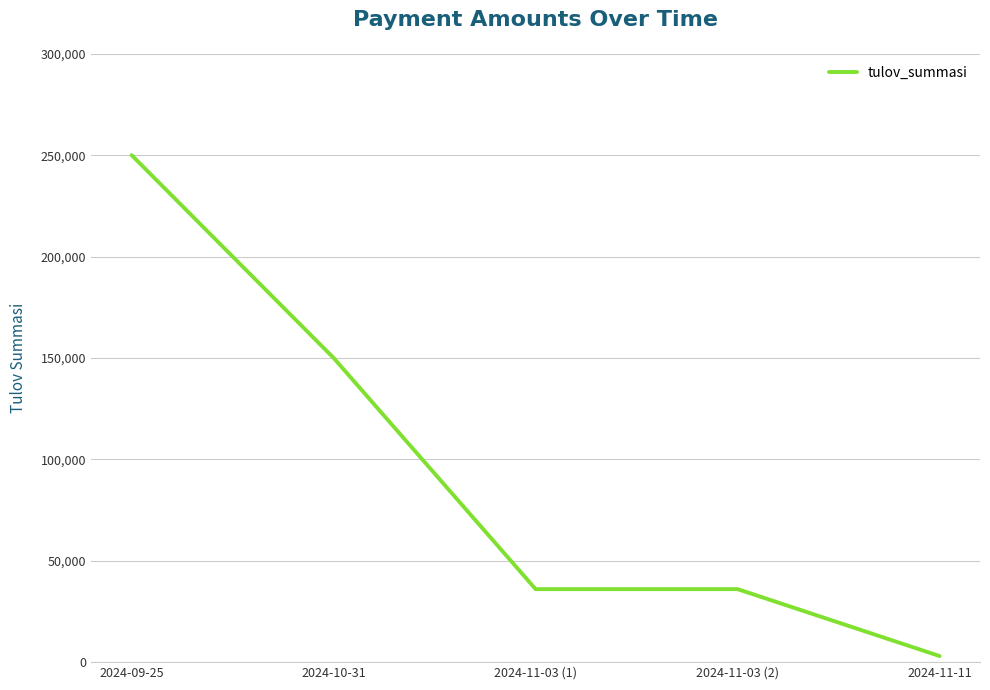

Does the chart display data point markers on the line(s)?

No